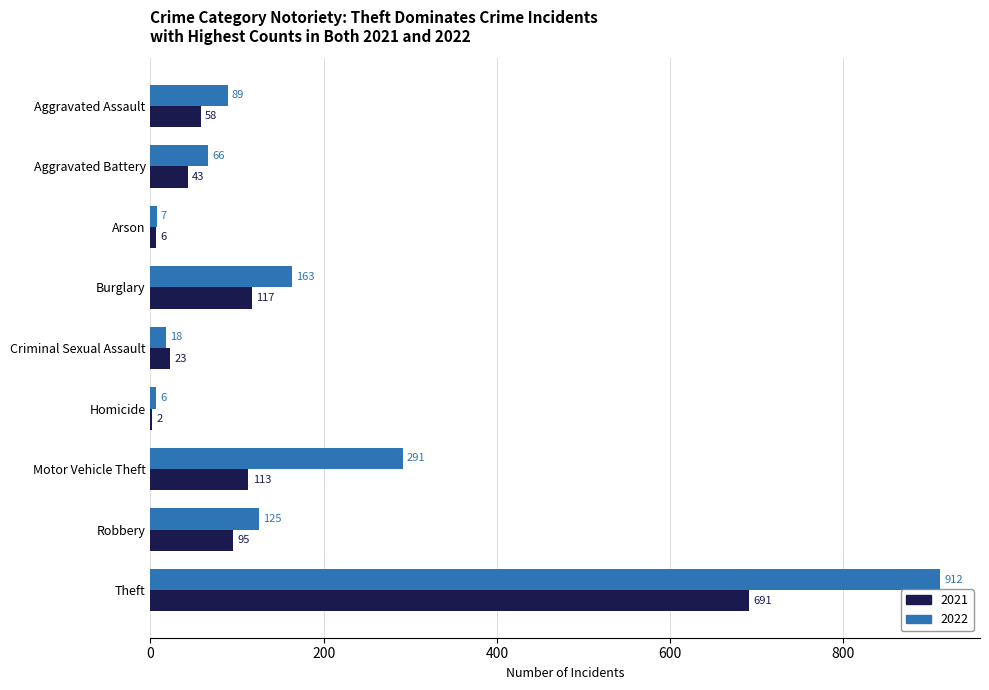

What is the sum of the 2021 values at Theft and Motor Vehicle Theft?

804